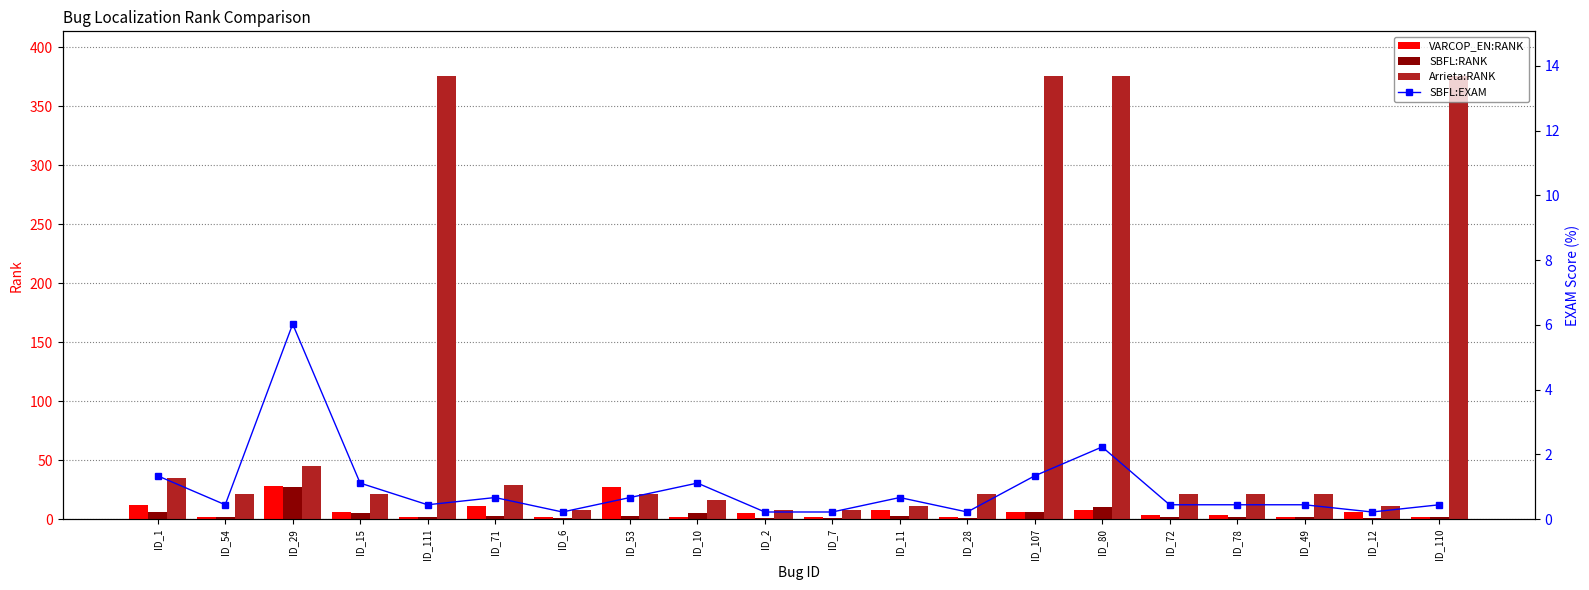

What is the highest value of the VARCOP_EN:RANK series?

28